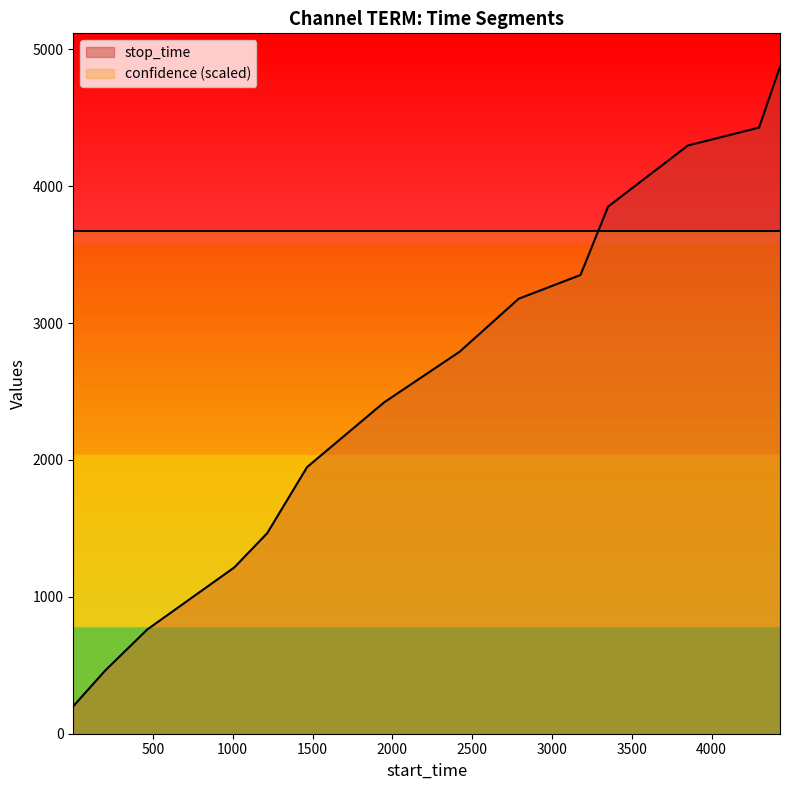

True or false: the data shows 4297 at 3852.

True